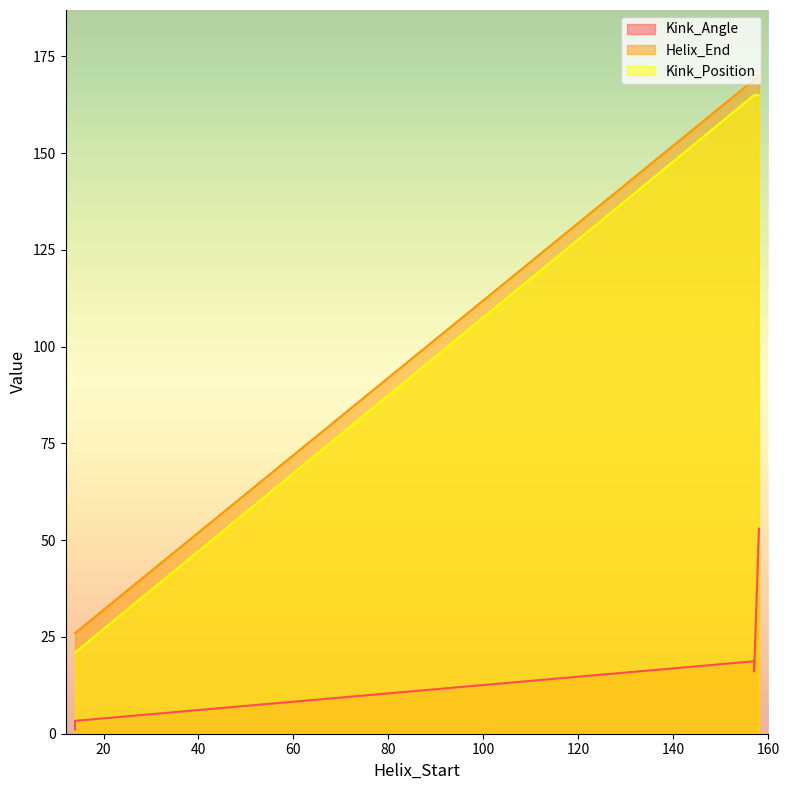

Which series changed the most between 14 and 157?

Kink_Position